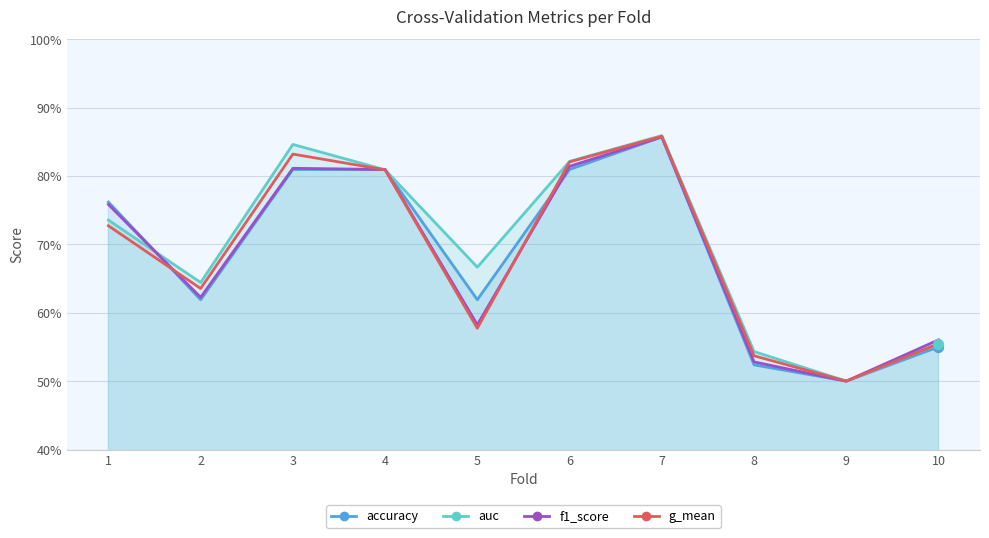

Which series reaches the maximum Y coordinate?

auc